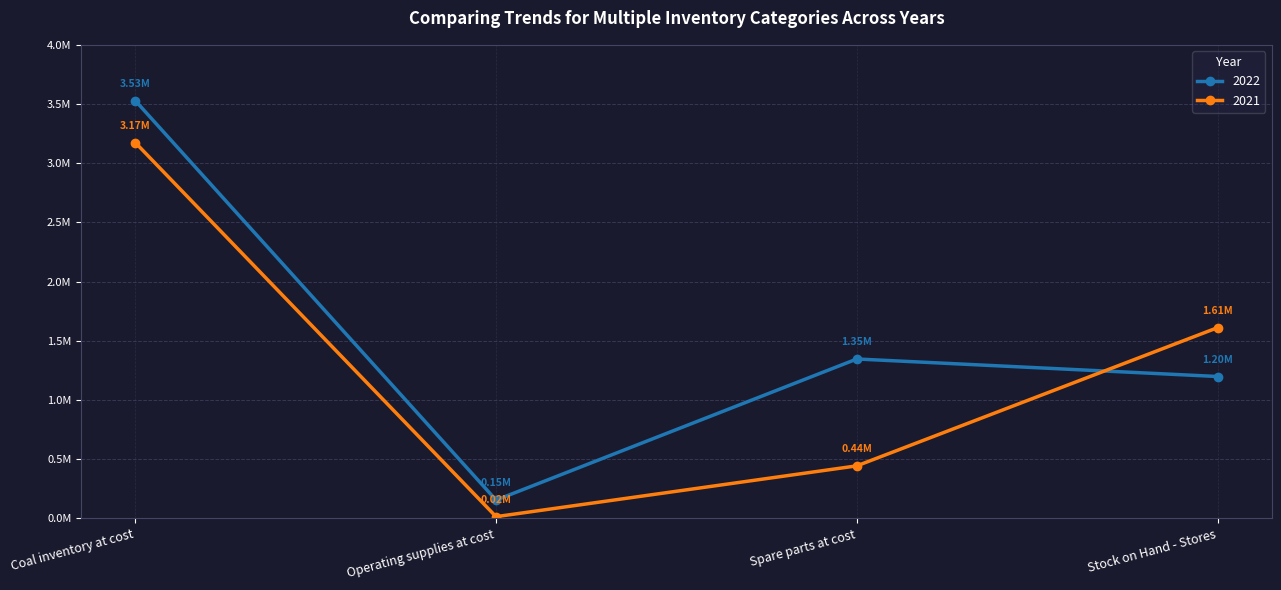

Reading right to left, transcribe all the data shown in this chart.

2022: 1198818	1346758	154991	3528471
2021: 1611324	444171	15100	3174270